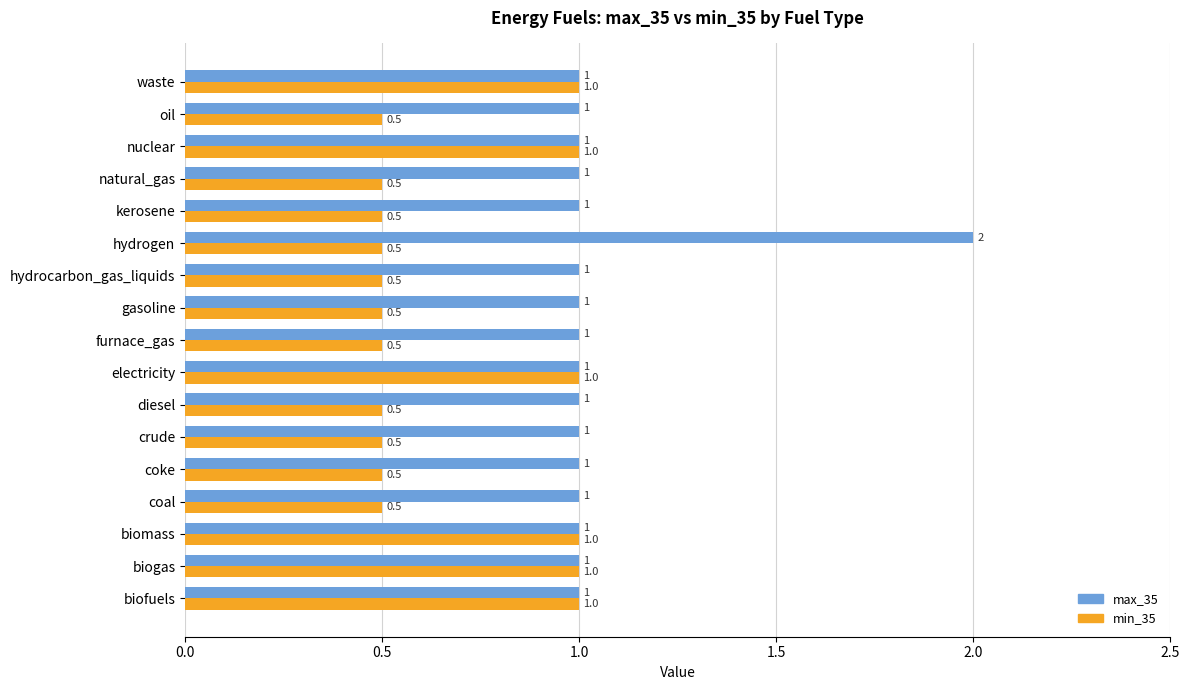

The max_35 series shows 0.5 at gasoline. True or false?

False